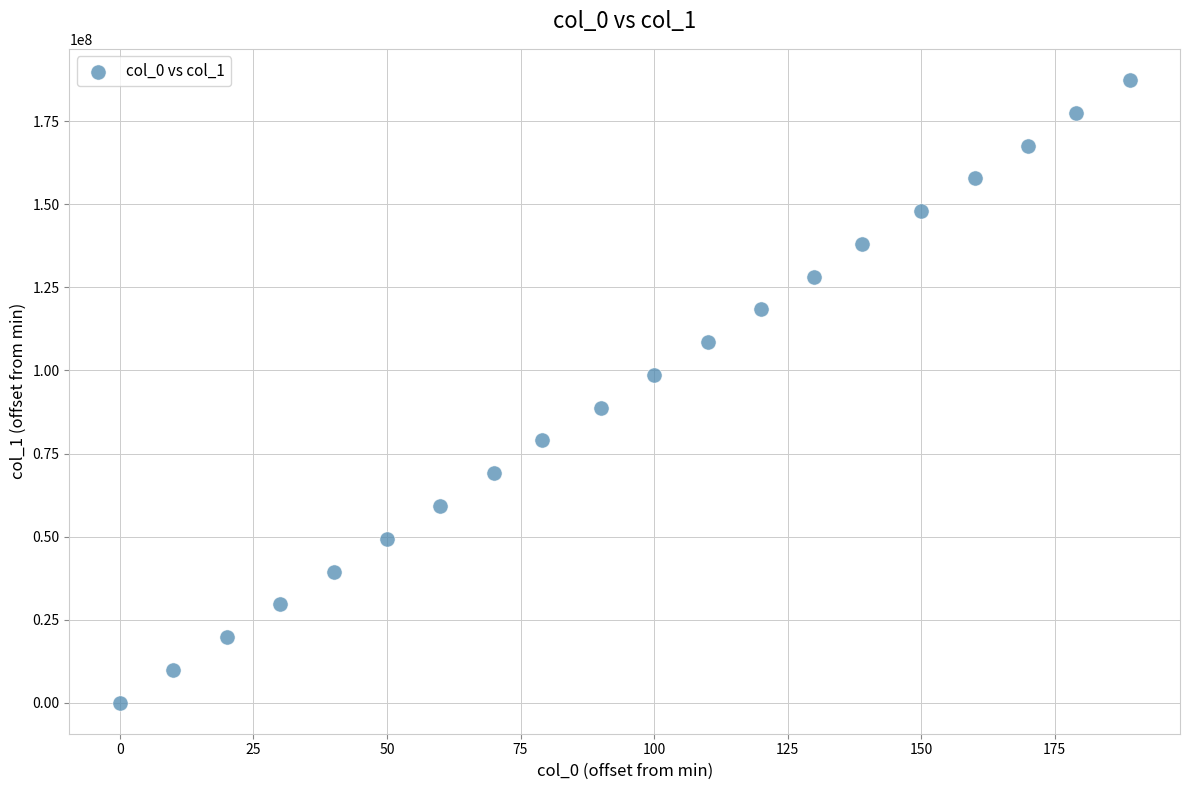

What is the range of Y values (max minus min)?

187470353